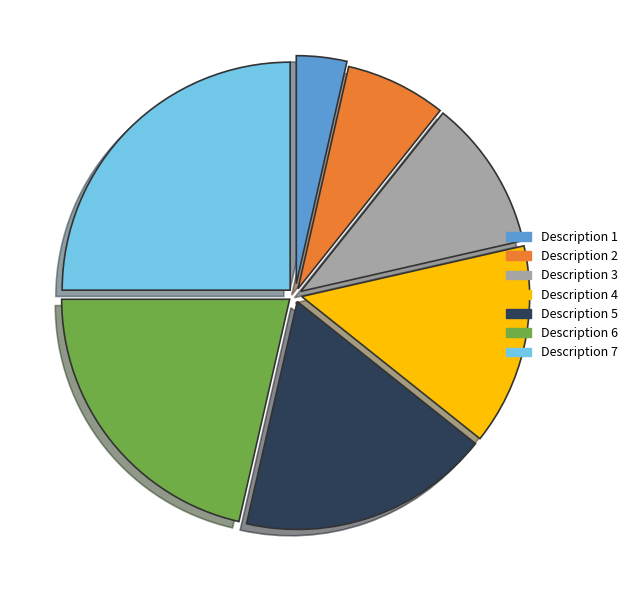

Is there a majority slice in this chart?

No